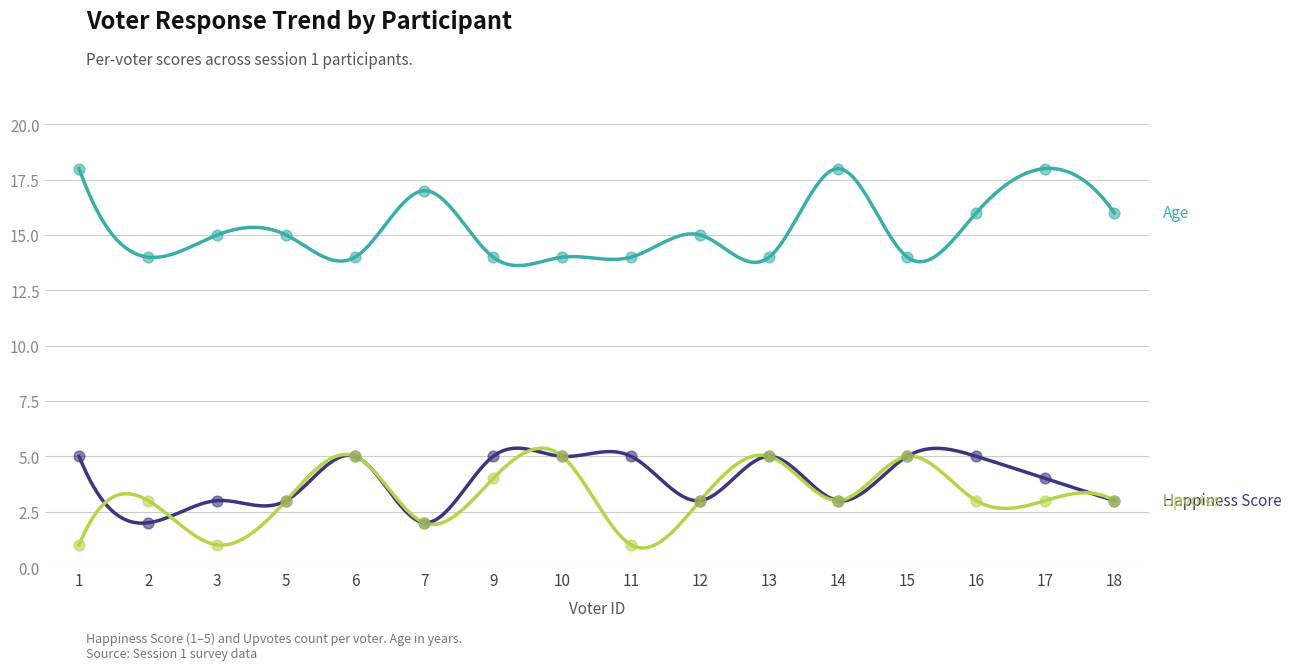

Which series reaches the minimum Y coordinate?

Upvotes